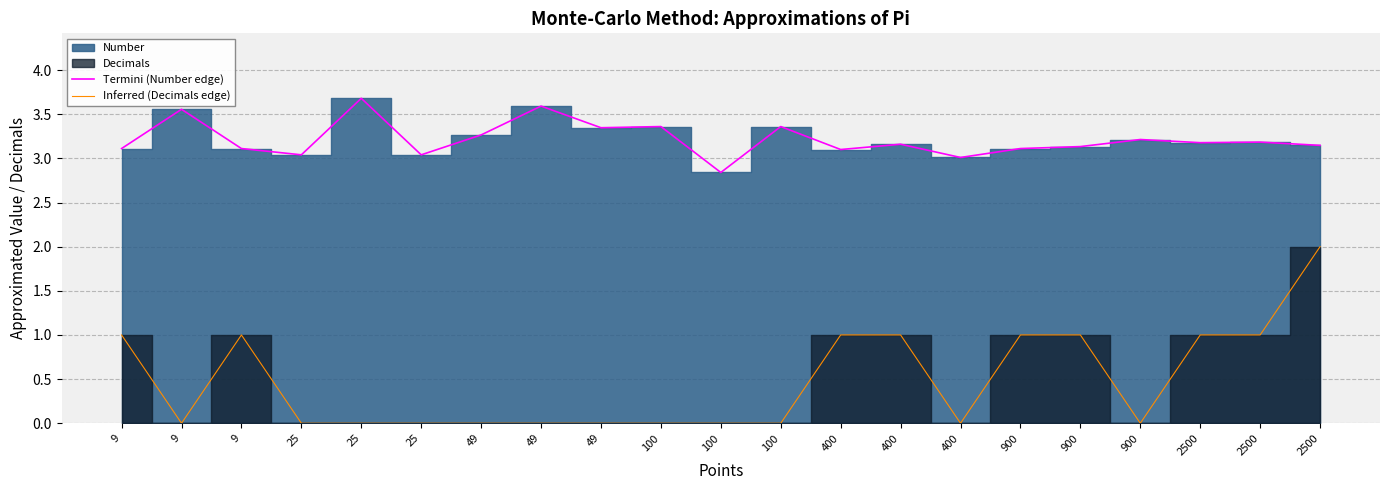

At which category is the sum across all series the highest?

2500